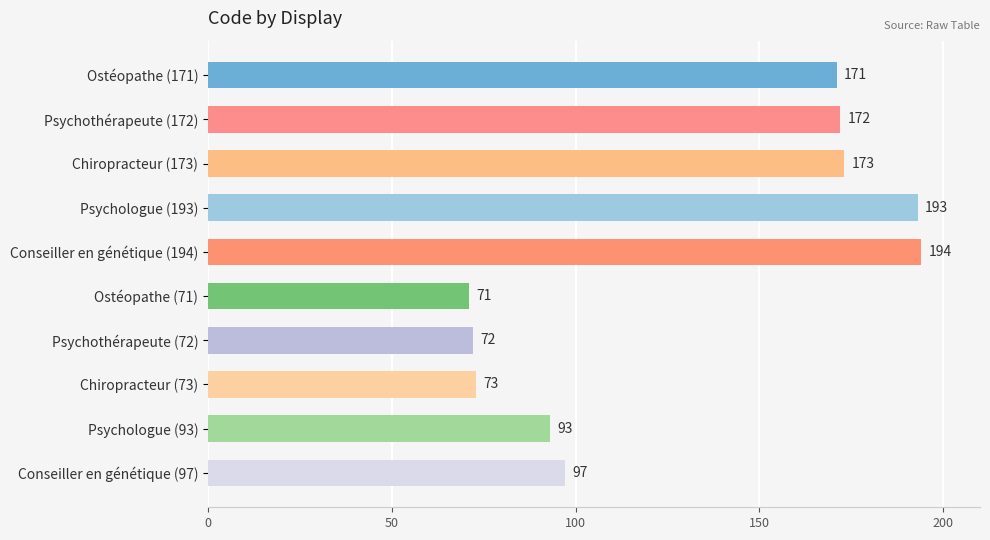

How many data points are less than 171?

5